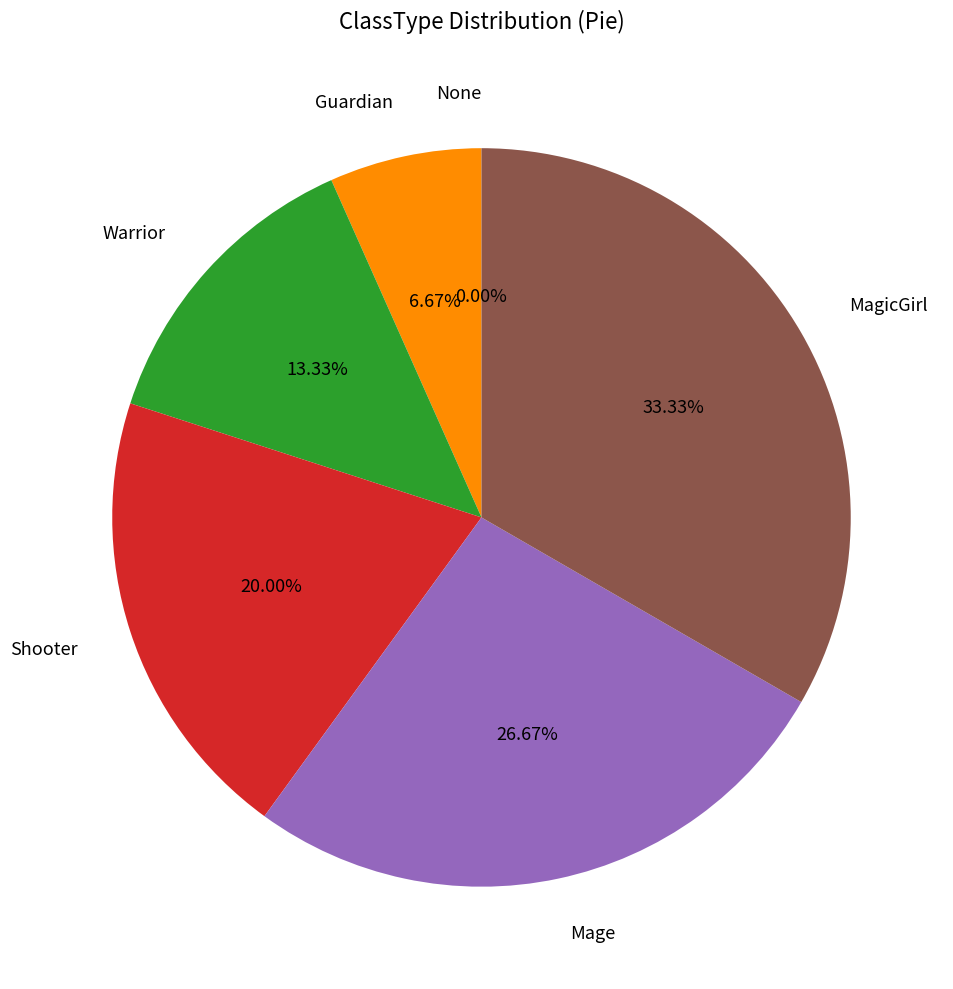

To the nearest percent, what portion does Shooter represent?

20%